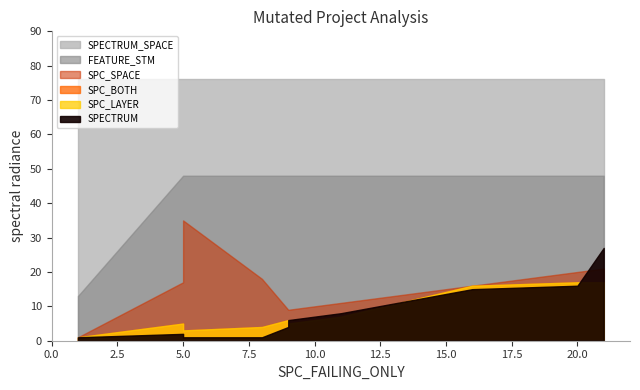

What is the sum of all SPC_BOTH values?

81